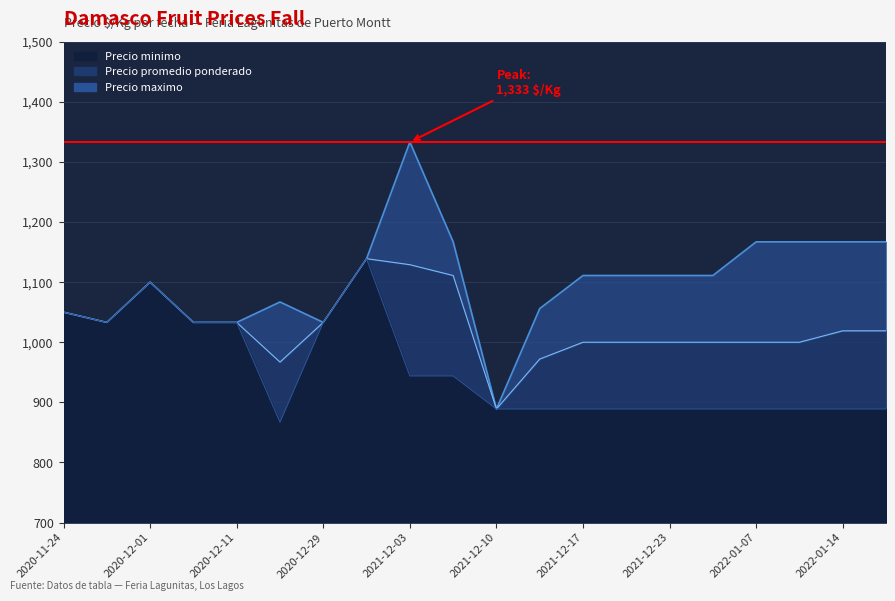

The chart shows a value of 1111 at 15. True or false?

True